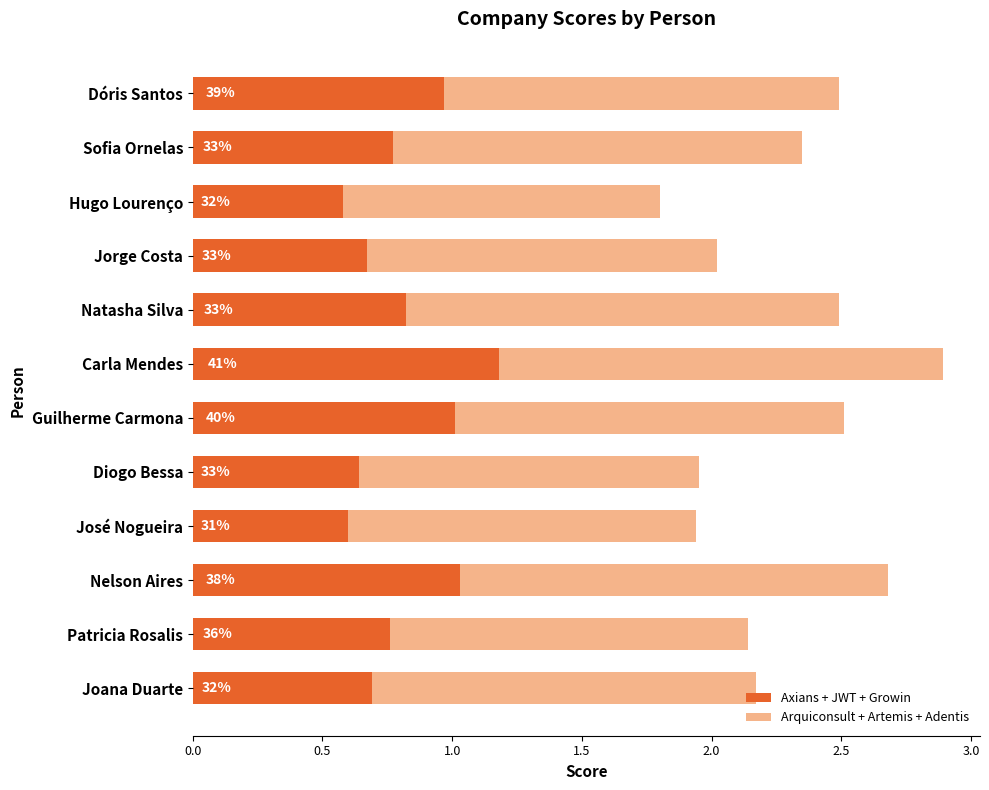

What are all the series names shown in the legend?

Axians + JWT + Growin, Arquiconsult + Artemis + Adentis